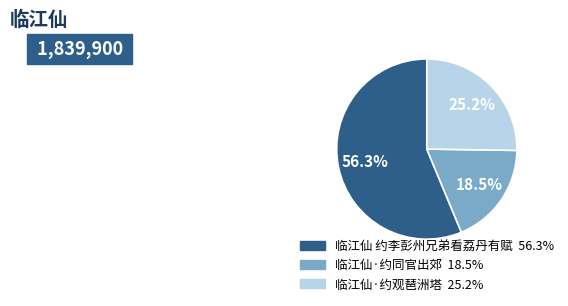

To the nearest percent, what portion does 临江仙·约观琶洲塔 represent?

25%